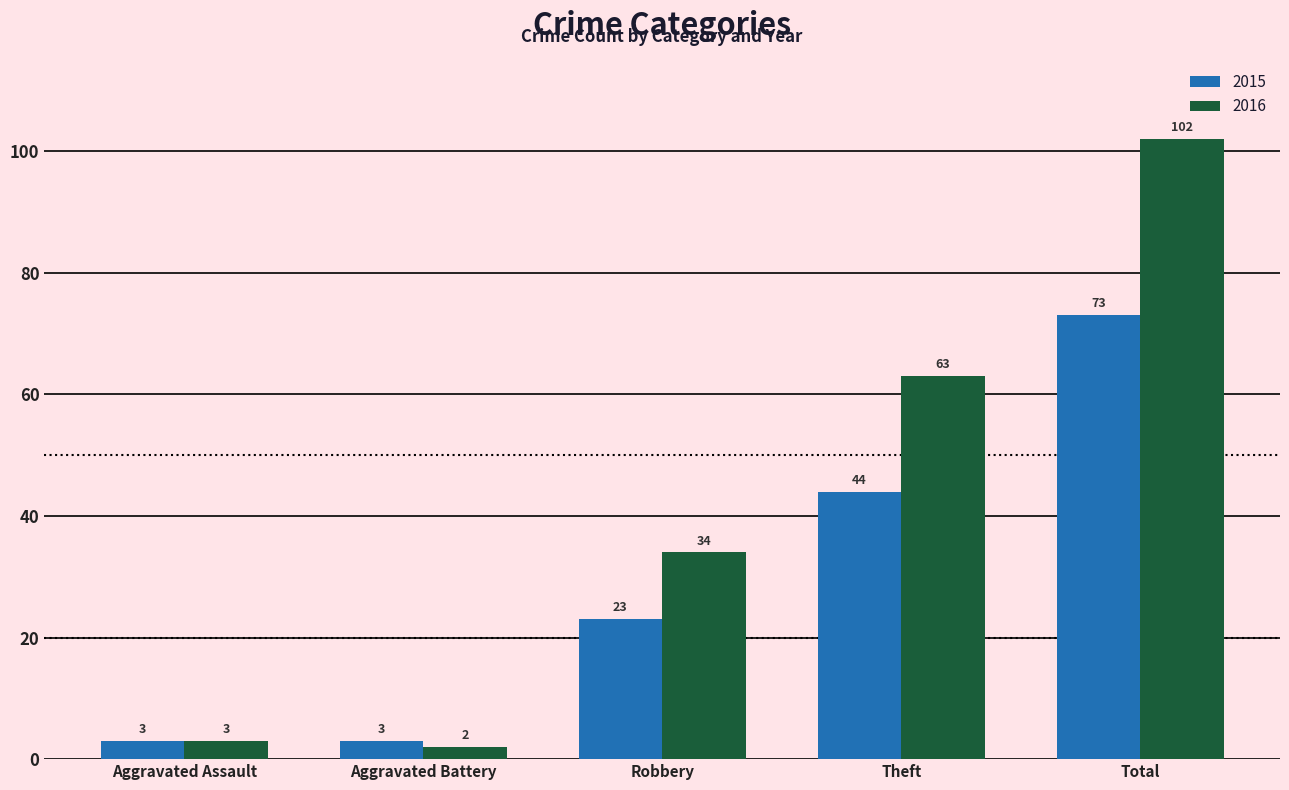

The 2015 series shows 44 at Theft. True or false?

True